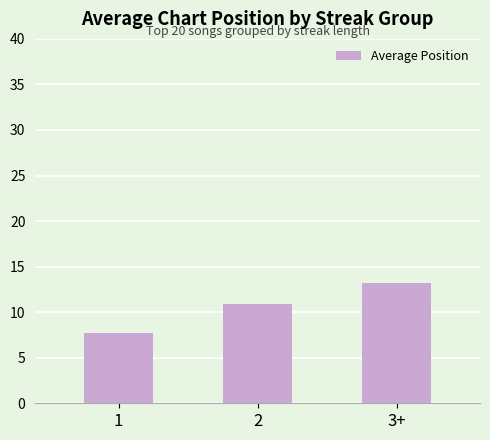

What position from the left is 1?

1